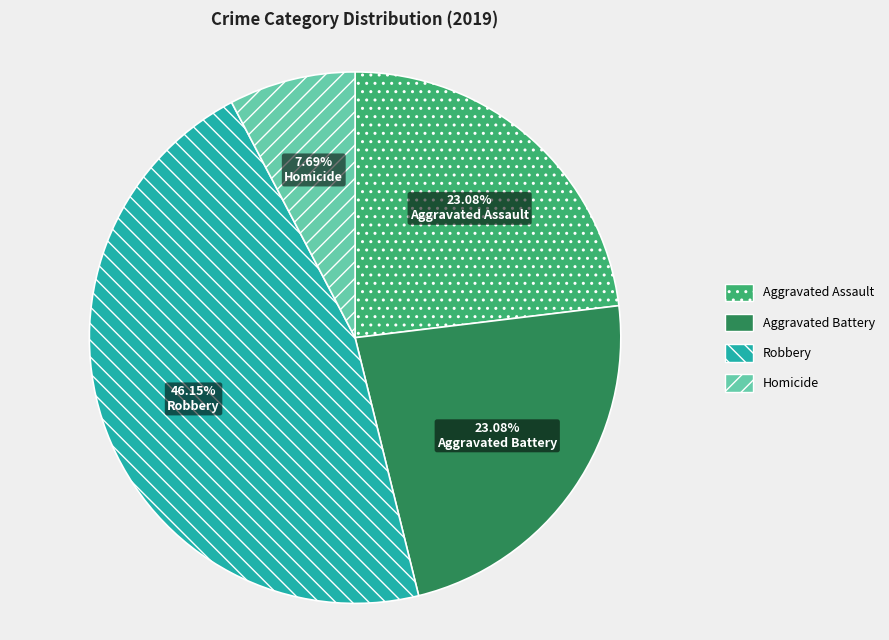

What is the smallest slice in the pie chart?

Homicide